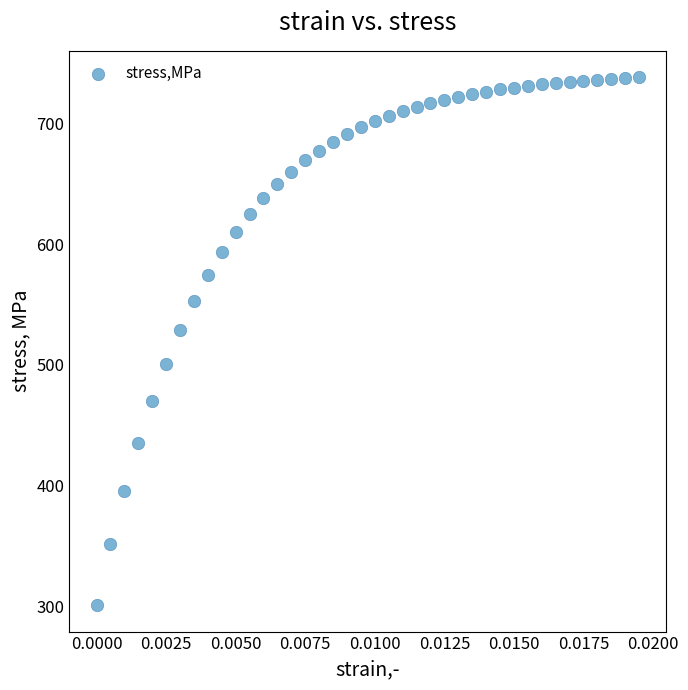

What is the range of Y values (max minus min)?

436.8